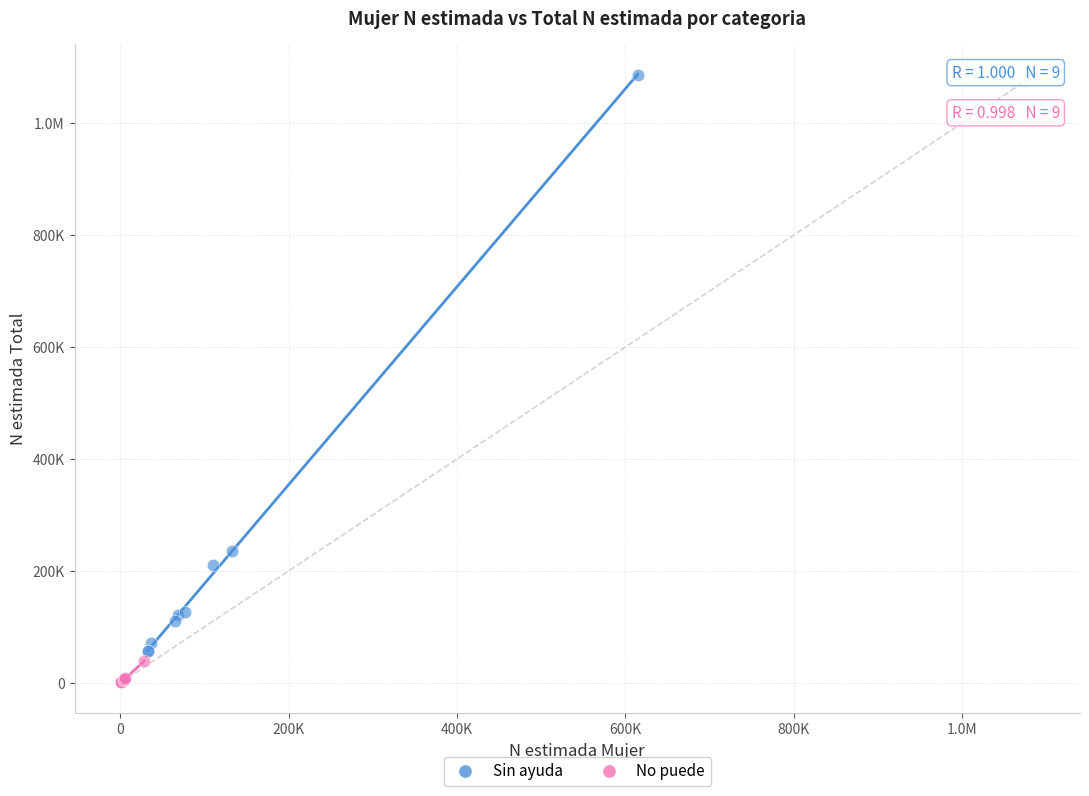

What are all the series names shown in the legend?

Sin ayuda, No puede